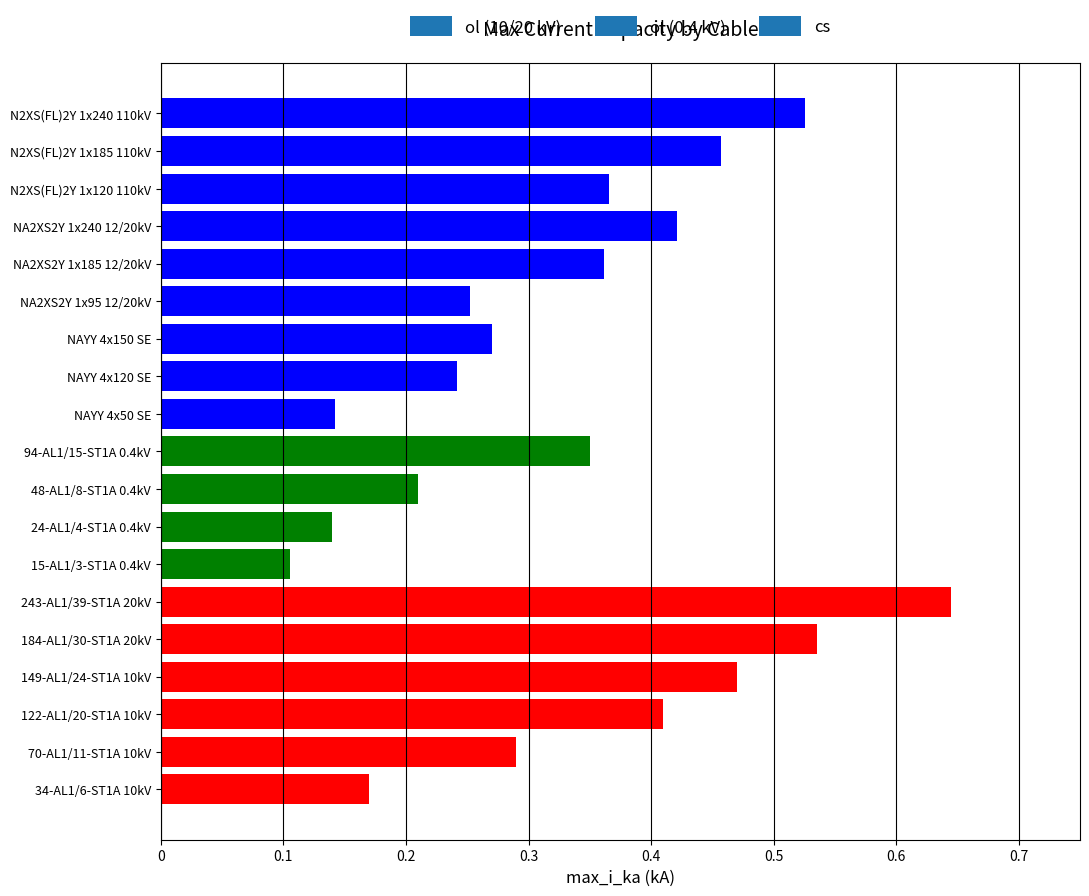

What is the sum of all values?

6.4